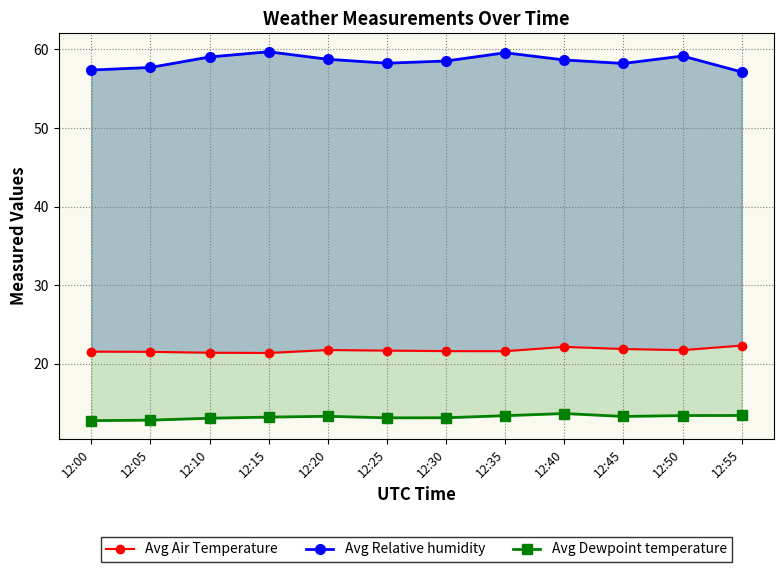

What is the lowest value of the Avg Dewpoint temperature series?

12.8